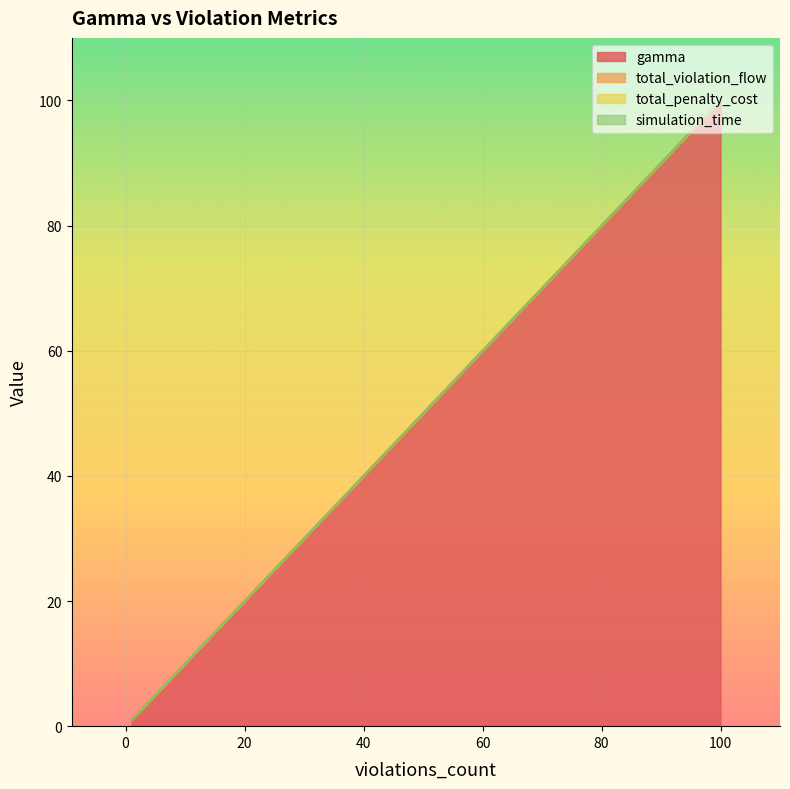

What is the total value across all series at 0?

1